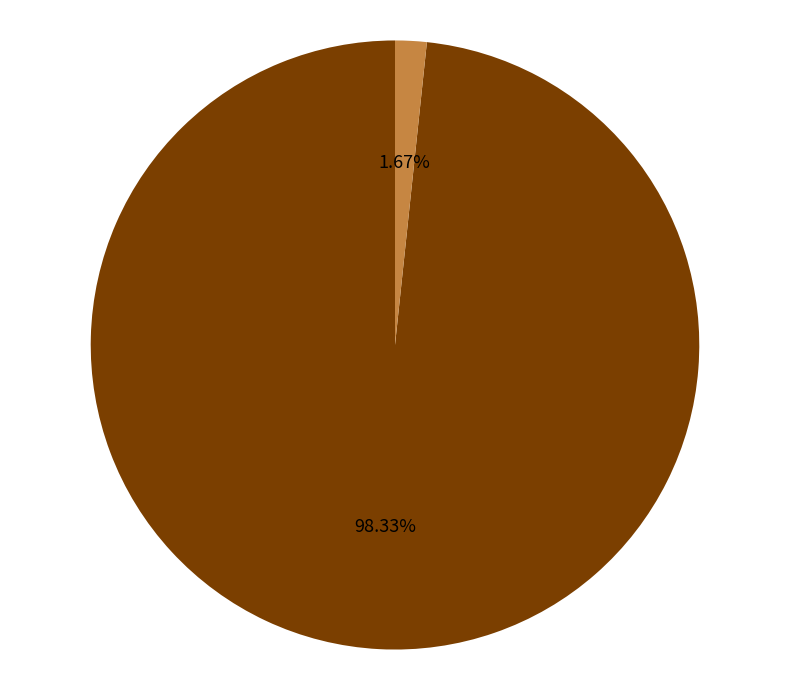

Rank the categories by value from lowest to highest.

ETC, CAF